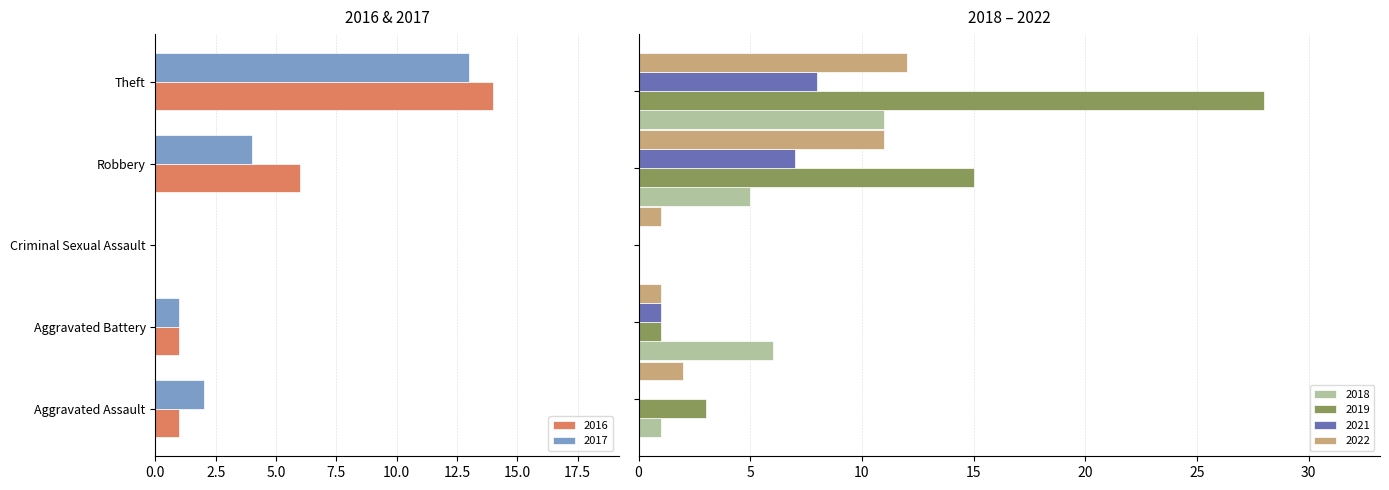

What is the difference between the maximum and minimum values in the 2017 series?

13